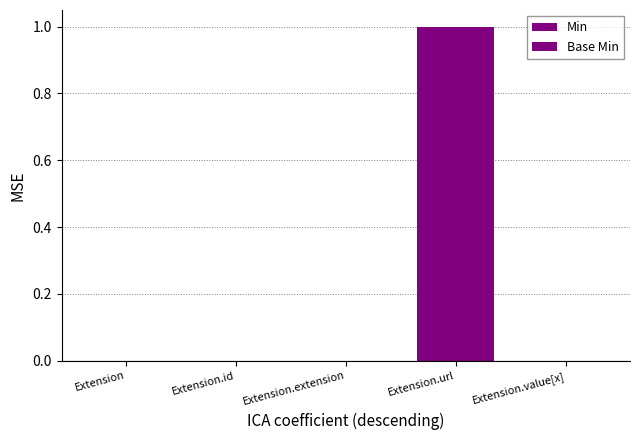

The Min series shows 1 at Extension.url. True or false?

True